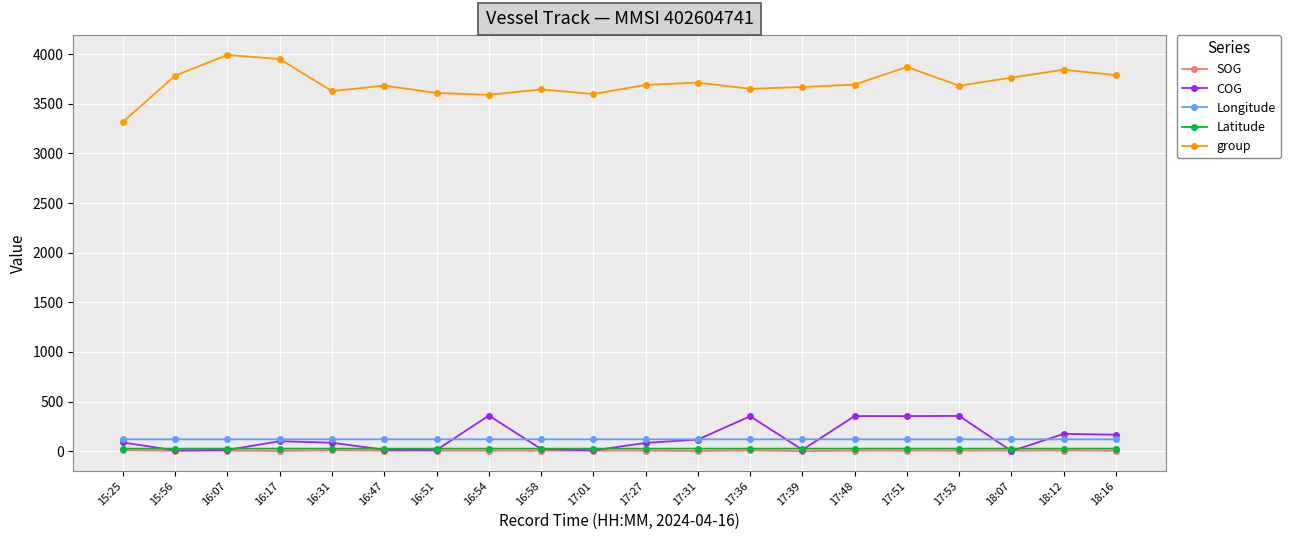

What is the minimum value for Longitude?

119.7